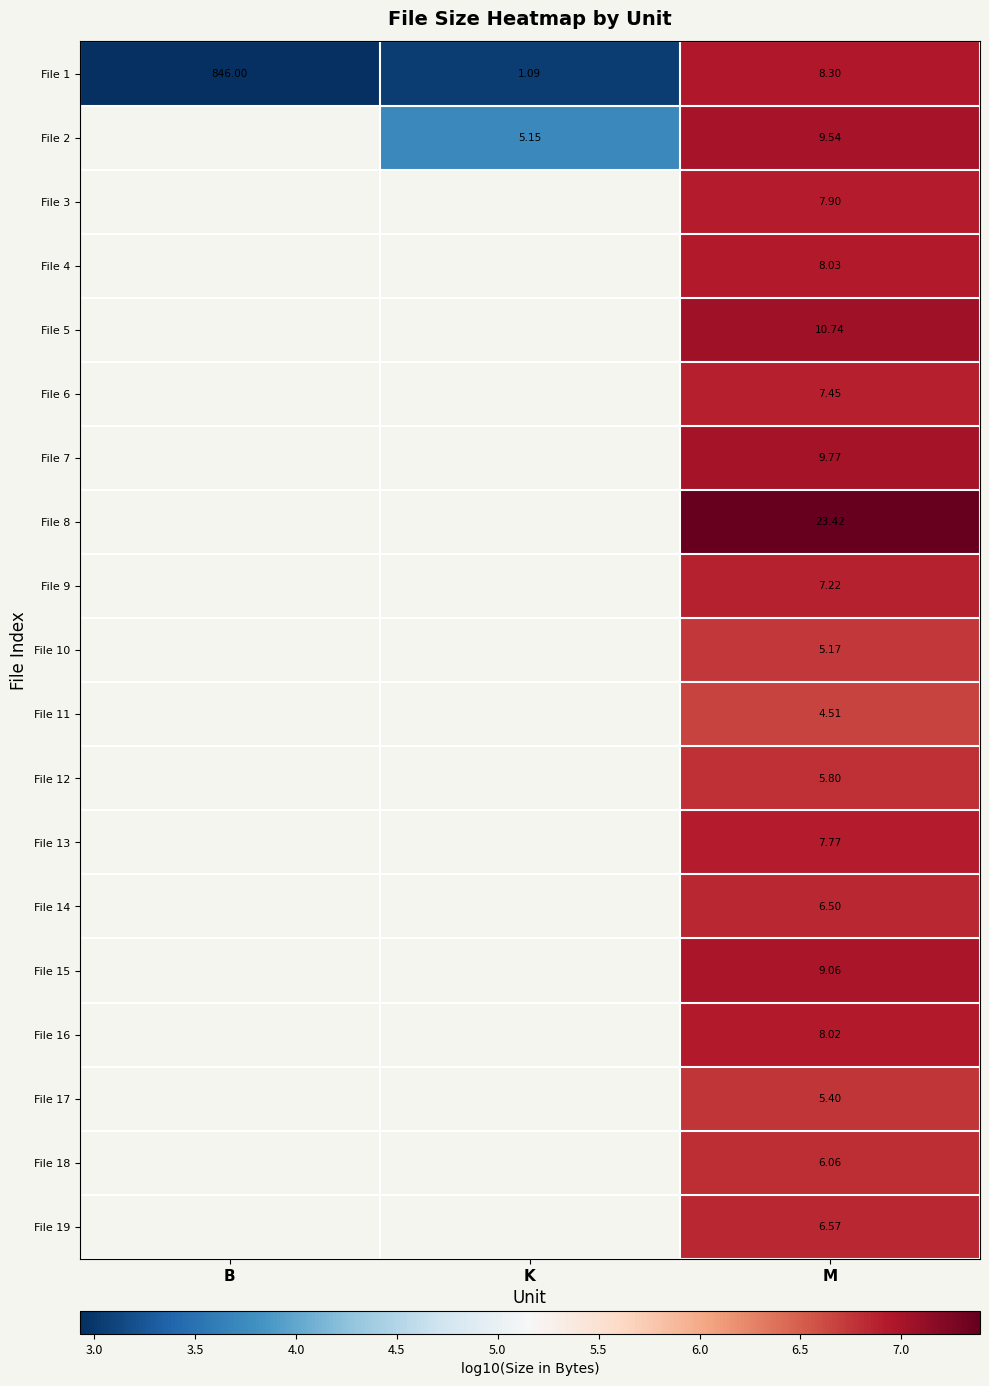

At which category is the sum across all series the highest?

M